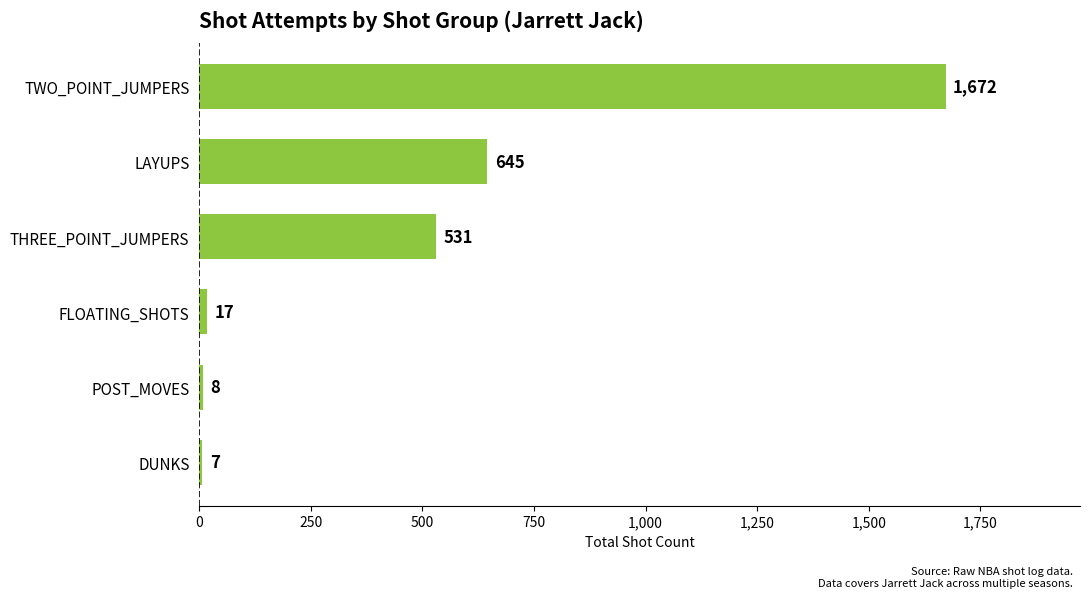

Reading bottom to top, what are all the values shown in this chart?

DUNKS=7	POST_MOVES=8	FLOATING_SHOTS=17	THREE_POINT_JUMPERS=531	LAYUPS=645	TWO_POINT_JUMPERS=1672